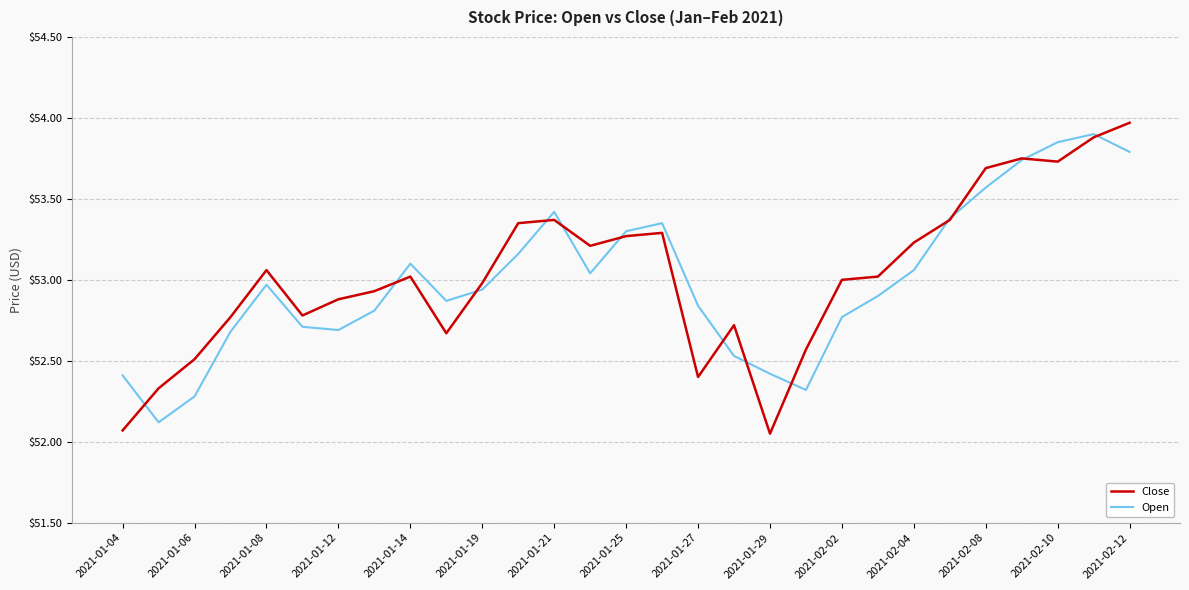

What is the maximum value shown in the chart?

54.0